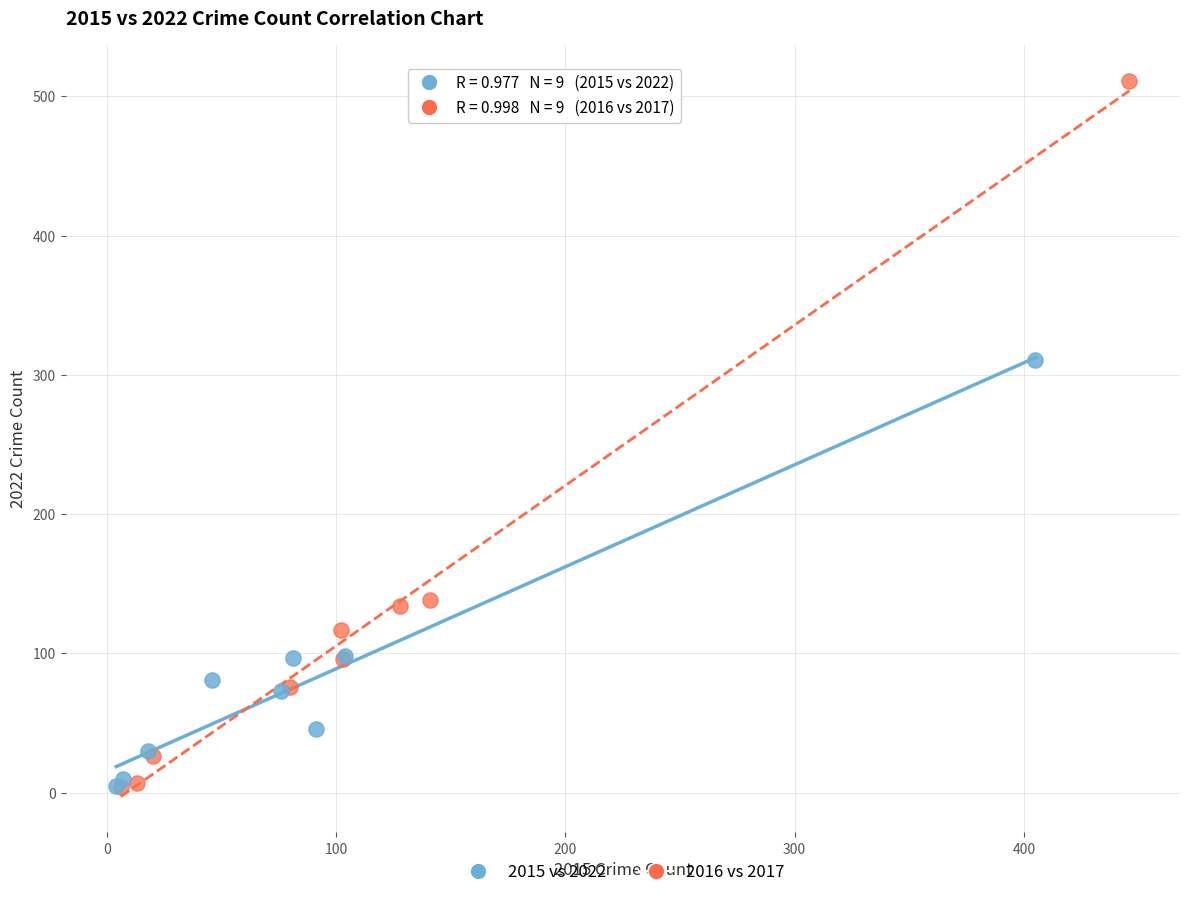

Which series has the widest spread of Y values?

2016 vs 2017